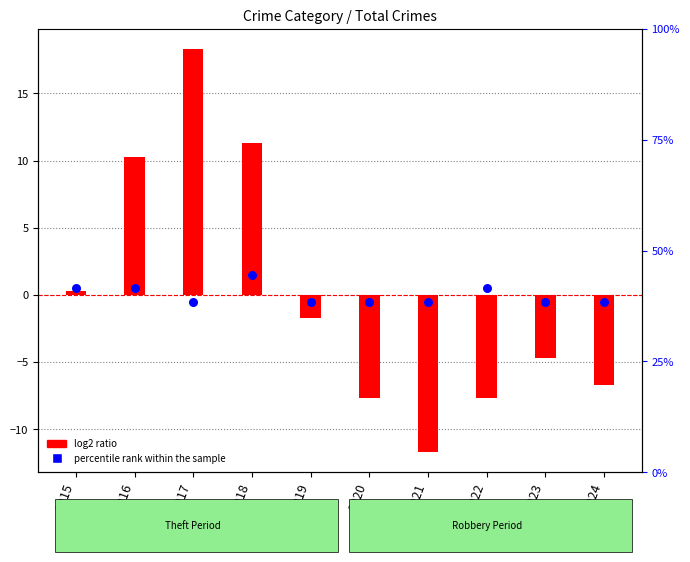

At how many categories does at least one series exceed 9?

3